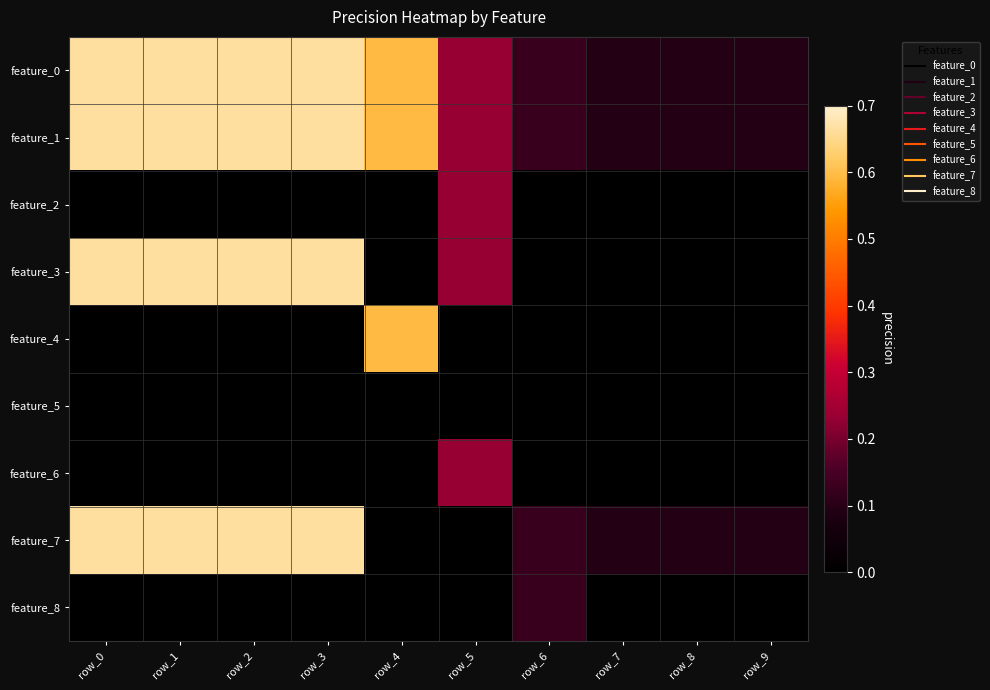

Between row_9 and row_0, which is larger?

row_0